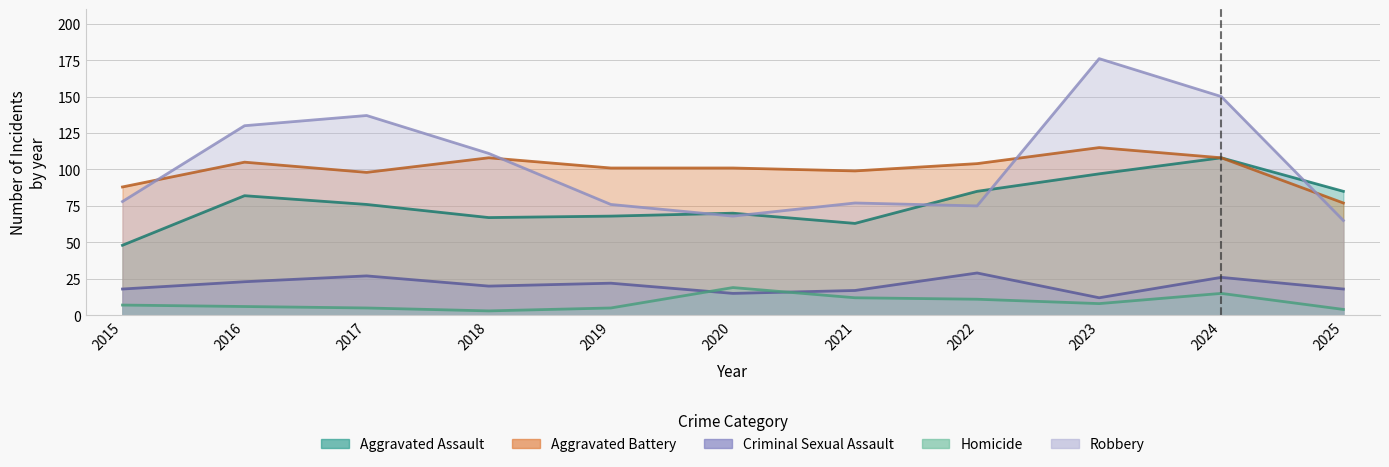

What is the maximum value for Aggravated Assault?

108